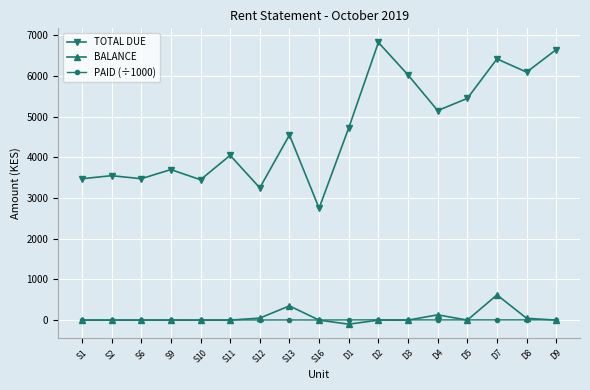

What is the difference between the maximum and minimum values in the BALANCE series?

720.0